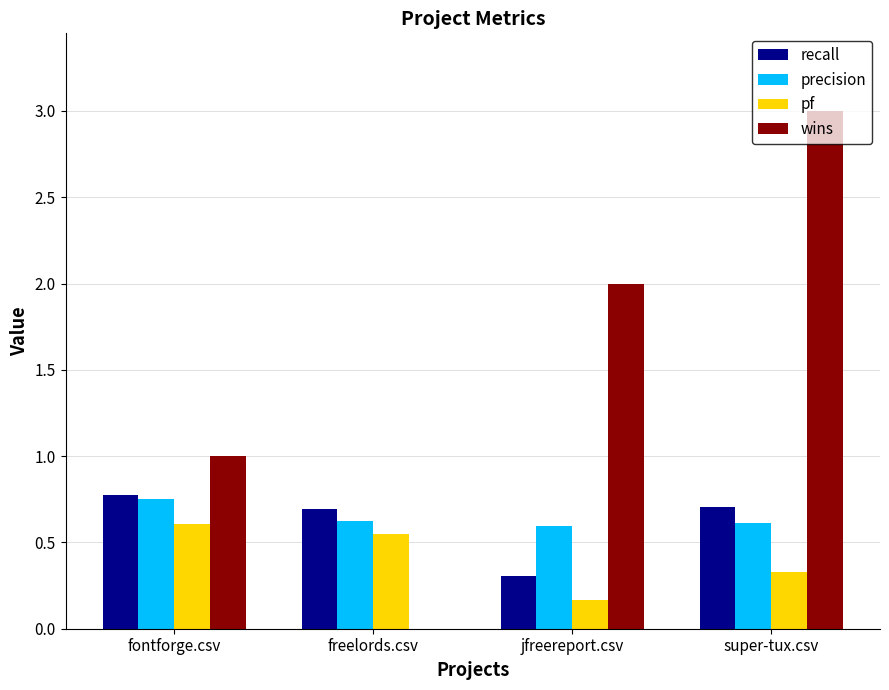

Which series changed the most between freelords.csv and jfreereport.csv?

wins